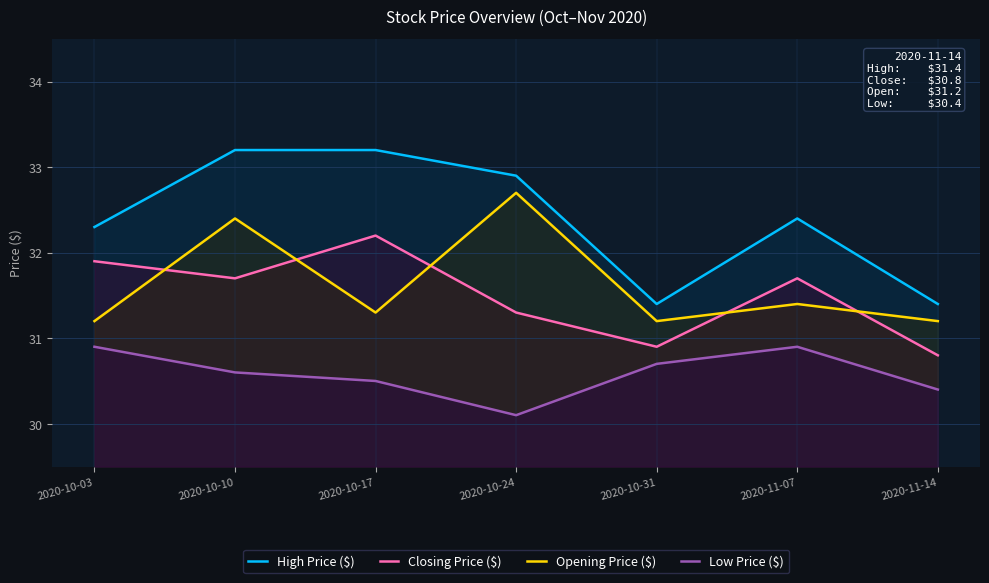

What is the average value of the Opening Price ($) series?

31.6